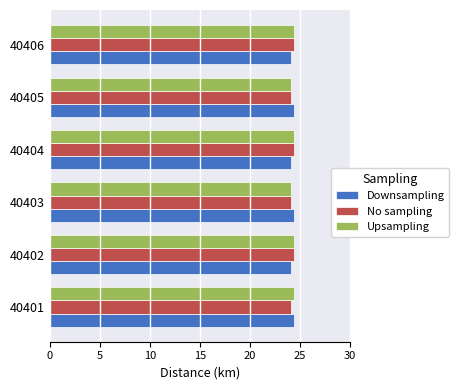

What is the spread (max minus min) of values at 40401?

0.3